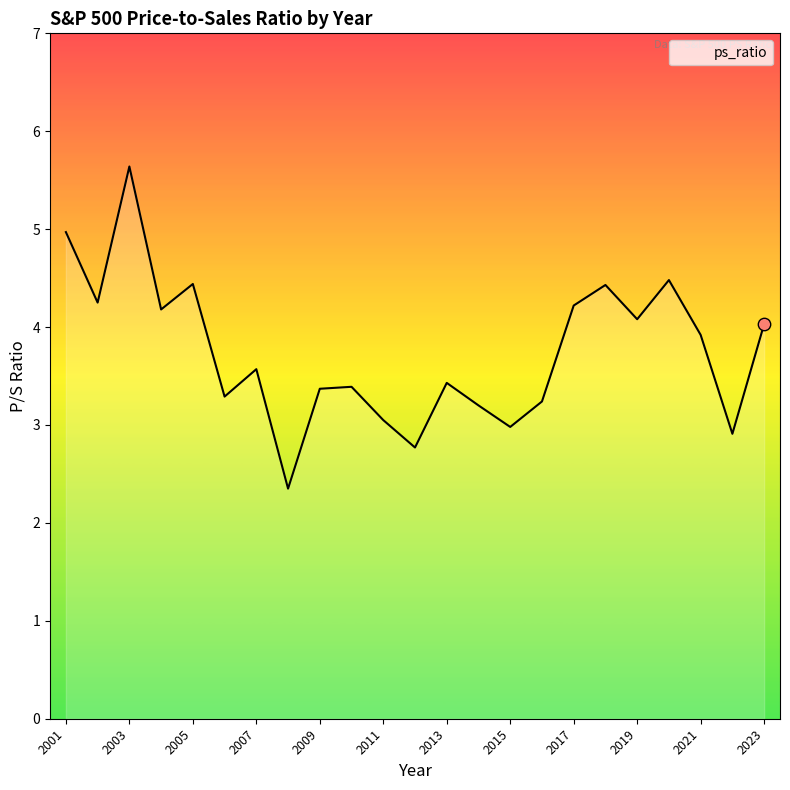

What is the greatest value displayed?

5.6